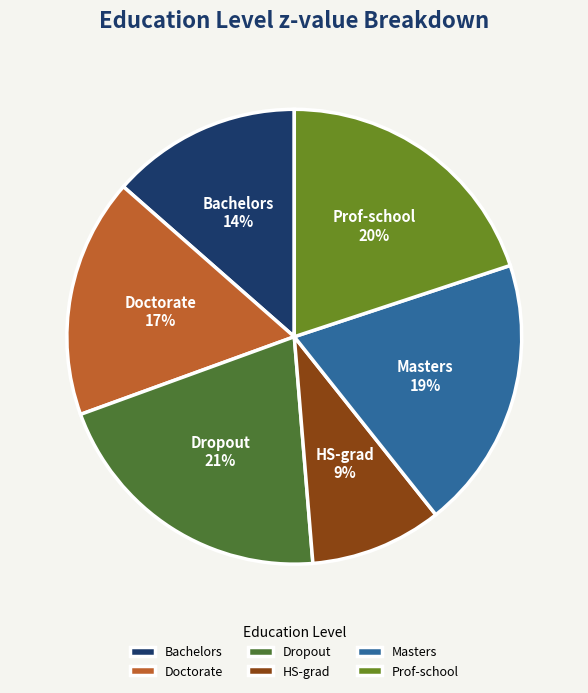

Which category has the biggest portion of the pie?

Dropout